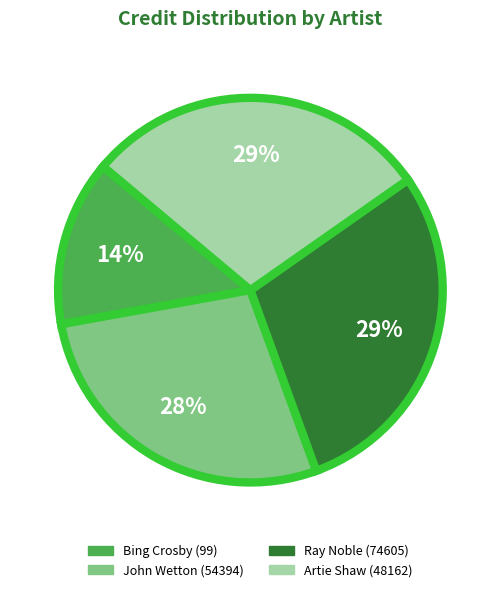

Do John Wetton (54394) and Bing Crosby (99) together represent more than half of the pie?

No